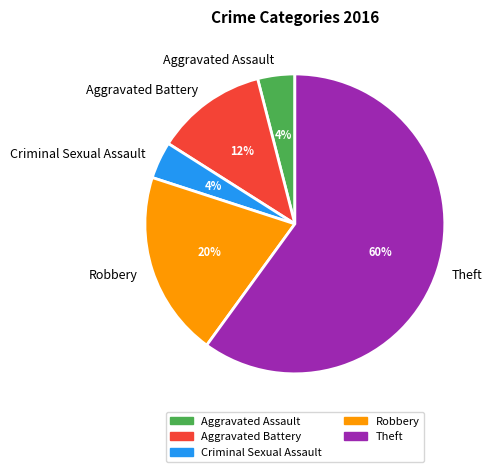

Is there any slice that represents more than half of the pie?

Yes